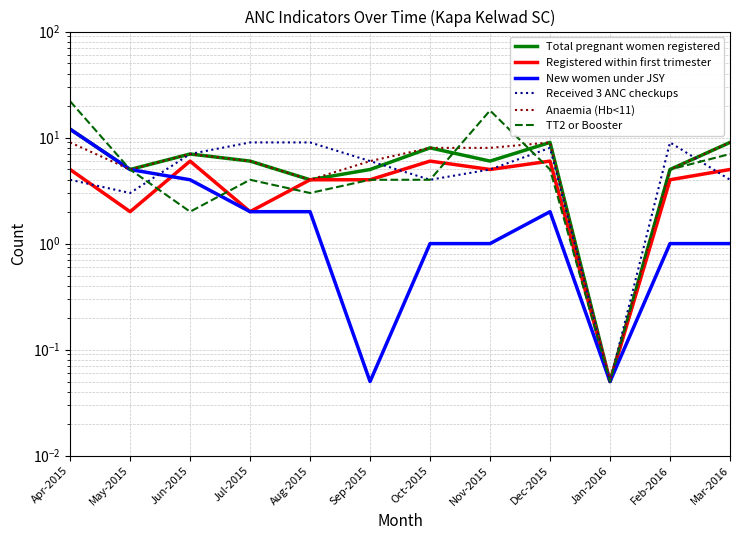

What is the sum of the TT2 or Booster values at May-2015 and Feb-2016?

10.0